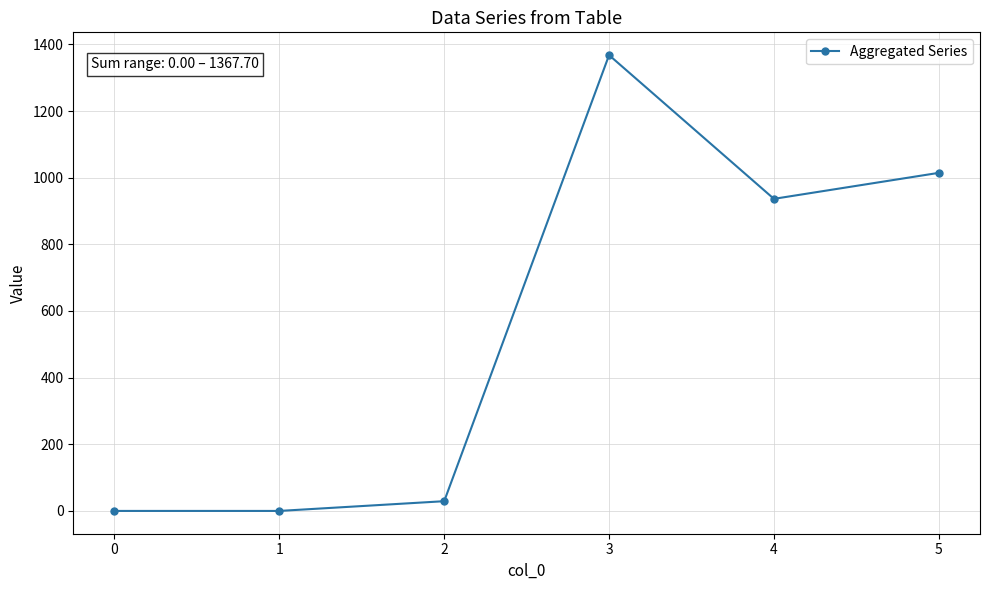

How many data points are less than 936?

3